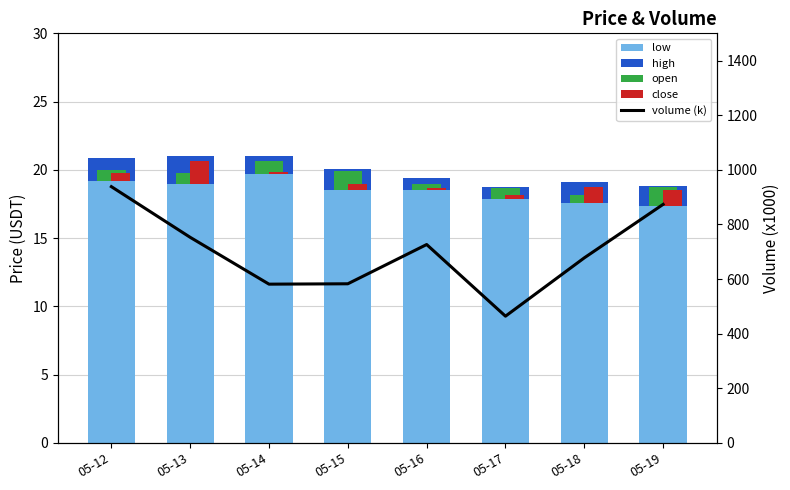

Reading left to right, what are all the values shown in this chart?

low: 19.2	18.9	19.7	18.5	18.6	17.9	17.6	17.4
high: 1.7	2.1	1.3	1.5	0.9	0.9	1.6	1.4
open: 0.8	0.8	1.0	1.3	0.4	0.8	0.6	1.4
close: 0.6	1.7	0.2	0.4	0.1	0.2	1.2	1.2
volume (k): 938.4	752.8	581.2	582.6	726.4	463.9	677.6	873.5